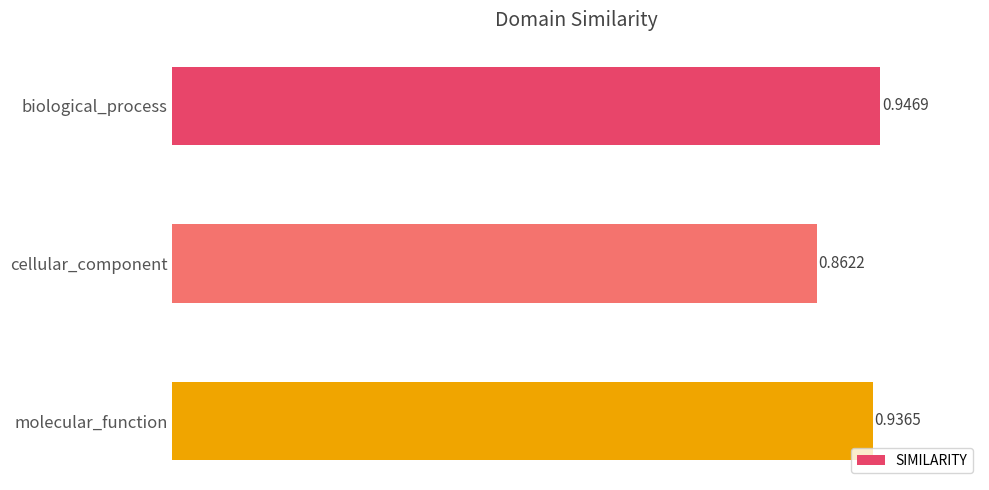

What is the label of the 2nd bar from the bottom?

cellular_component